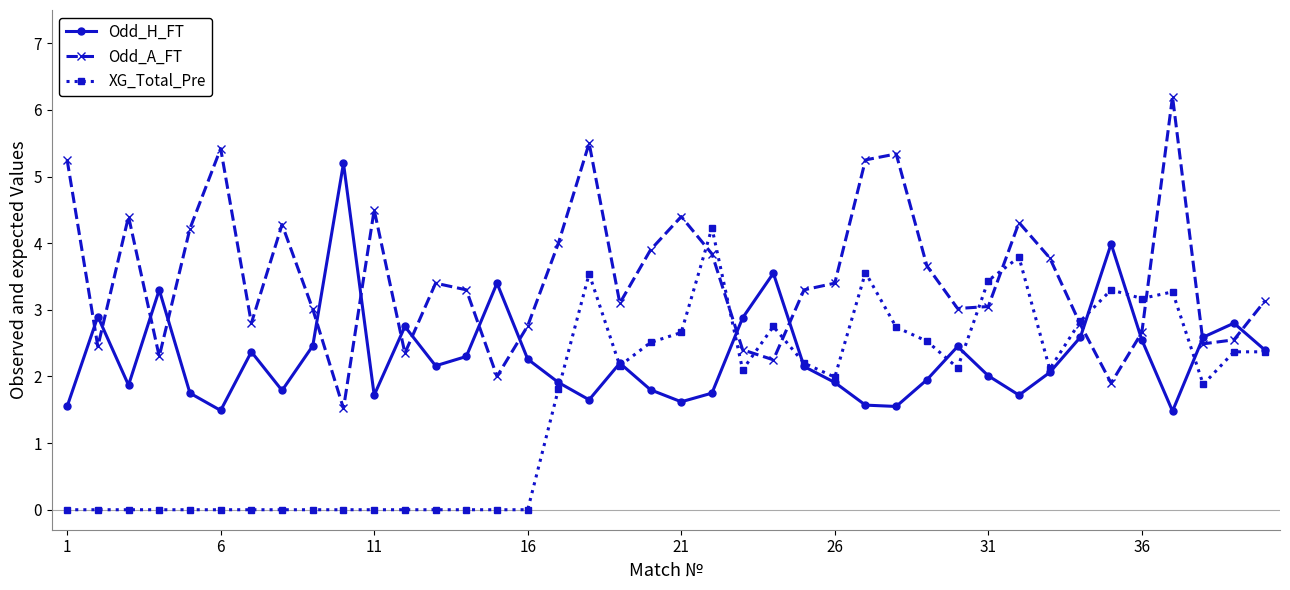

True or false: Odd_H_FT and Odd_A_FT intersect in this chart.

True